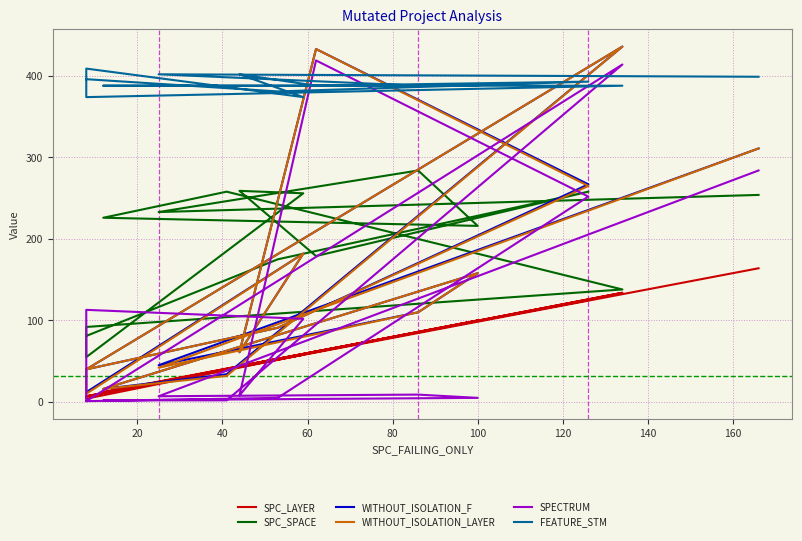

Which series has the largest total across all categories?

FEATURE_STM